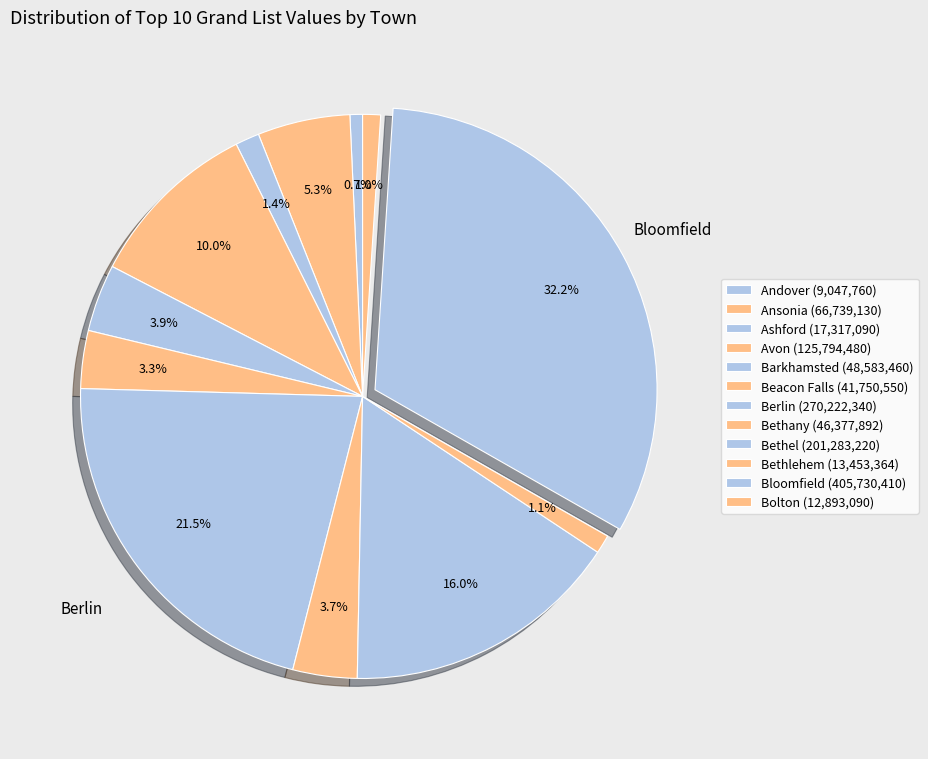

Count the number of slices in the pie.

12